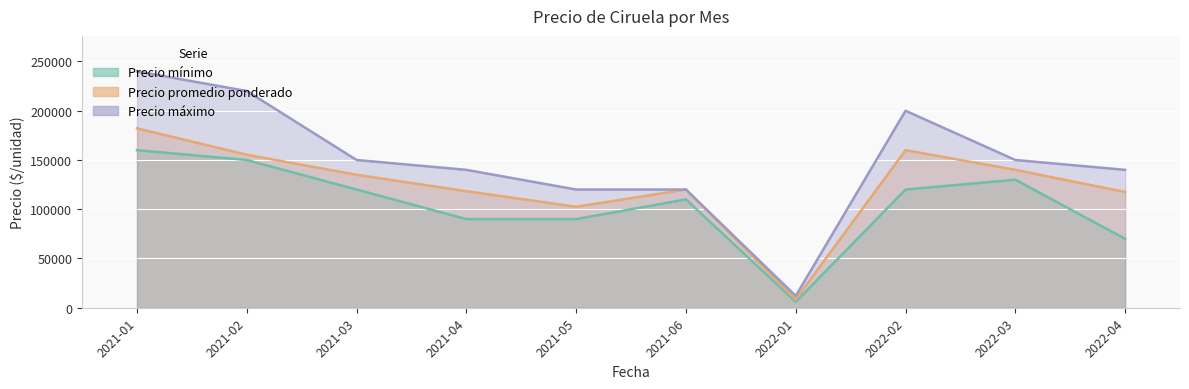

What is the sum of all Precio máximo values?

1492000